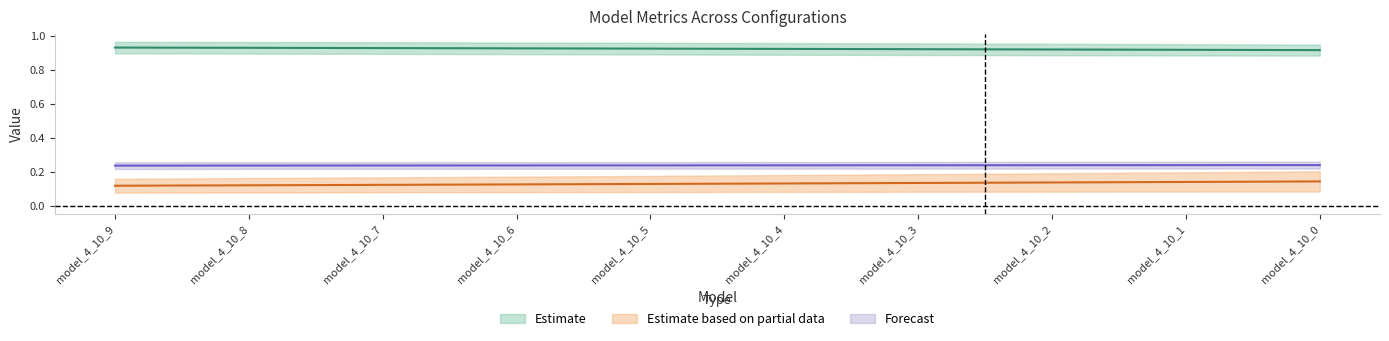

At which label does mse_sup reach its peak?

model_4_10_0